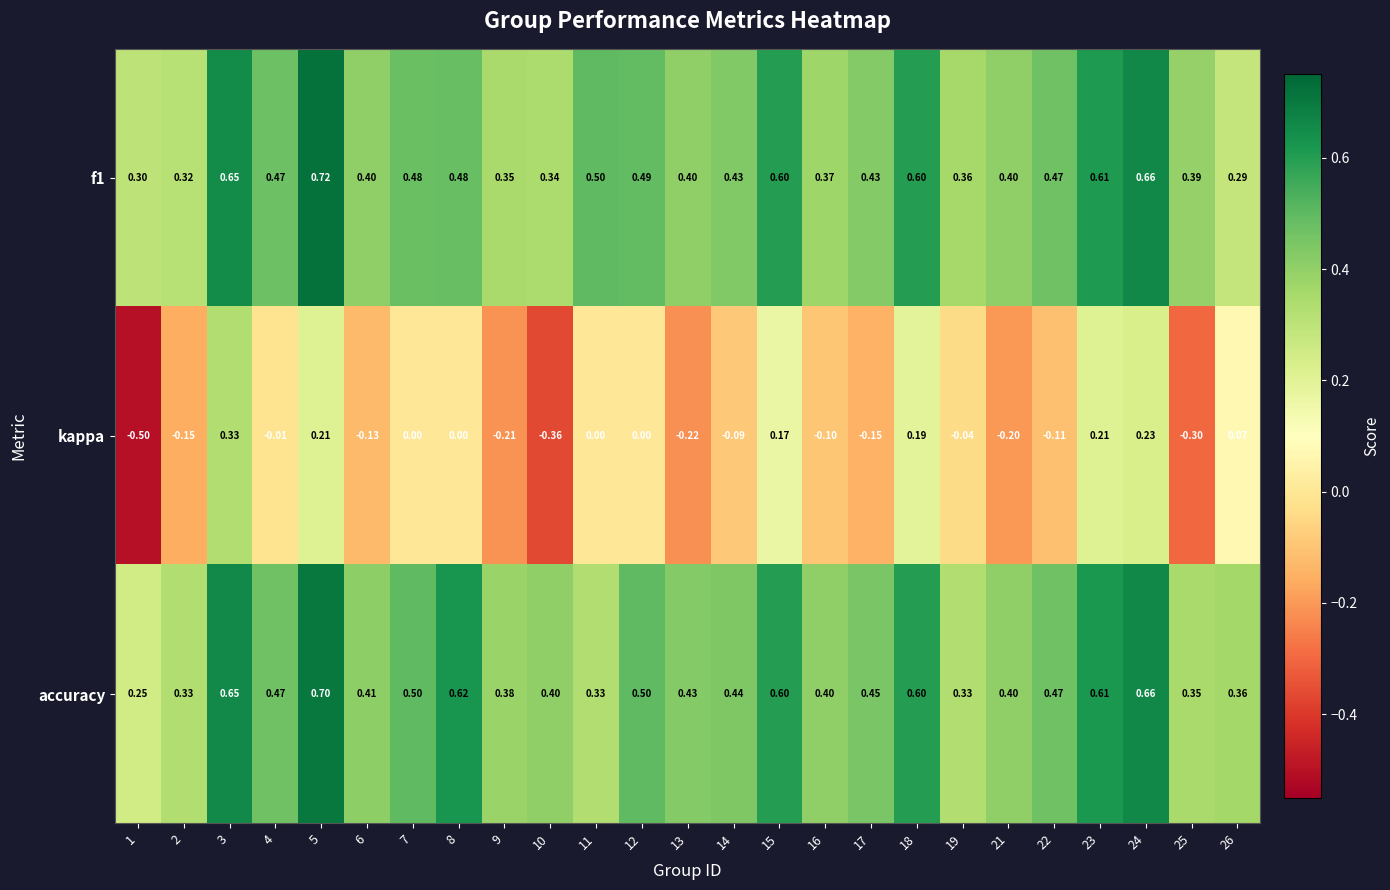

Which series has the largest total across all categories?

accuracy